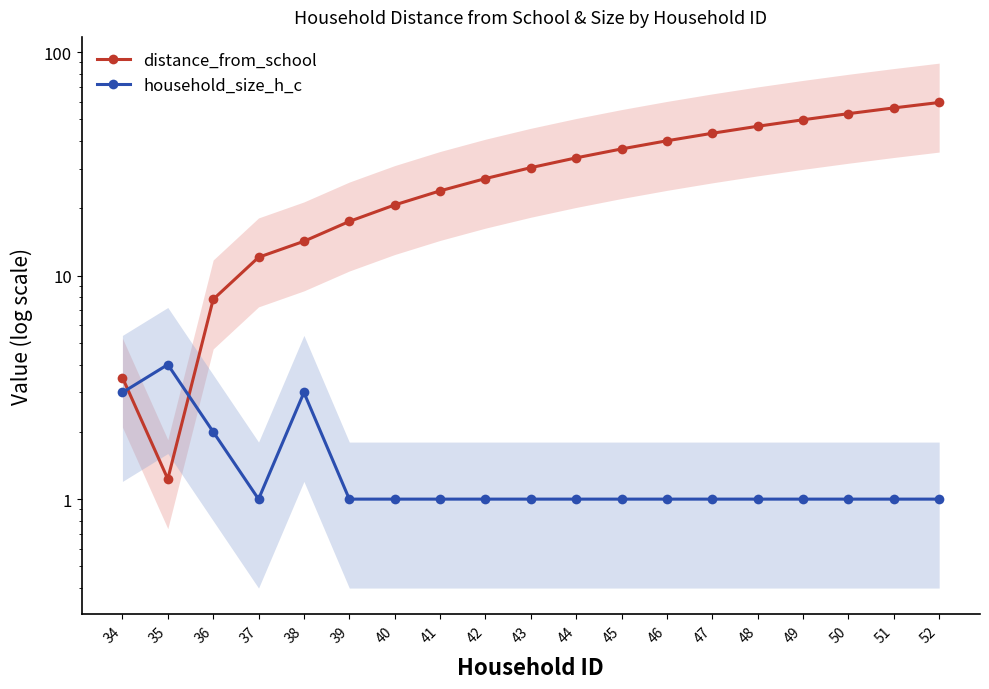

Is the value of distance_from_school at 38 greater than the value of household_size_h_c at 42?

Yes